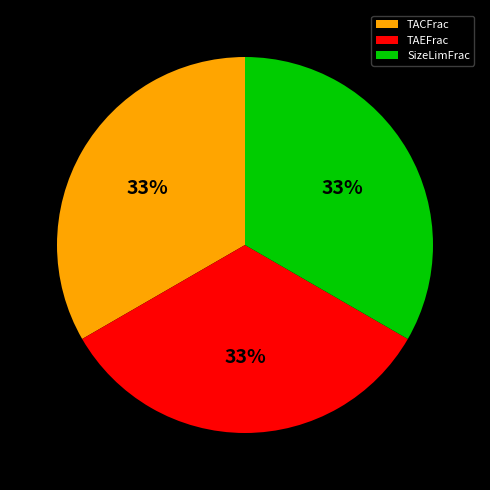

Do TAEFrac and SizeLimFrac together represent more than half of the pie?

Yes